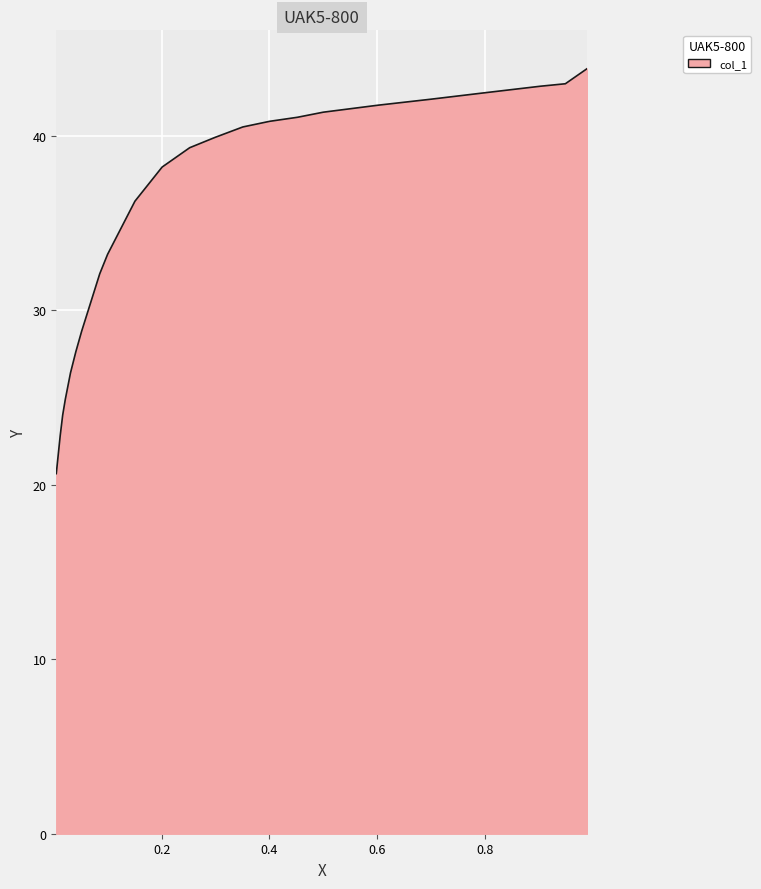

The chart shows a value of 72.5 at 0.0. True or false?

False